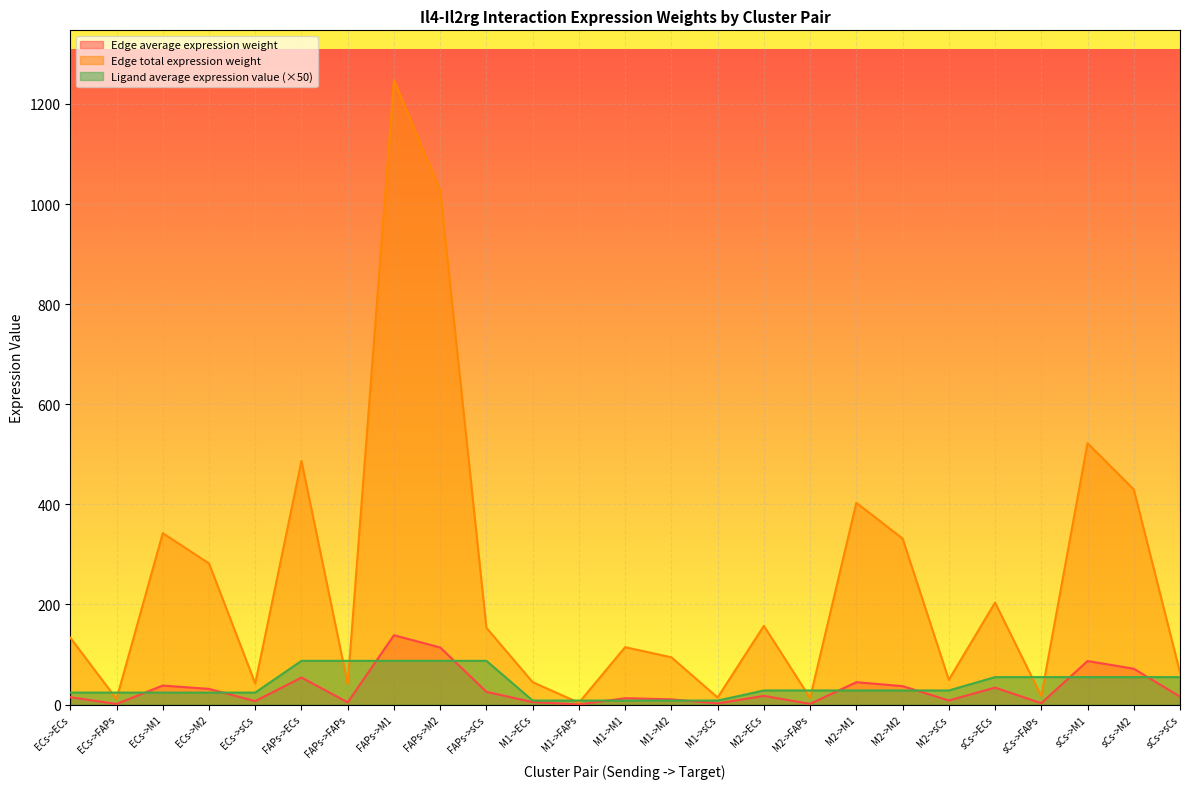

At which label does Ligand average expression value first exceed 28?

FAPs->ECs